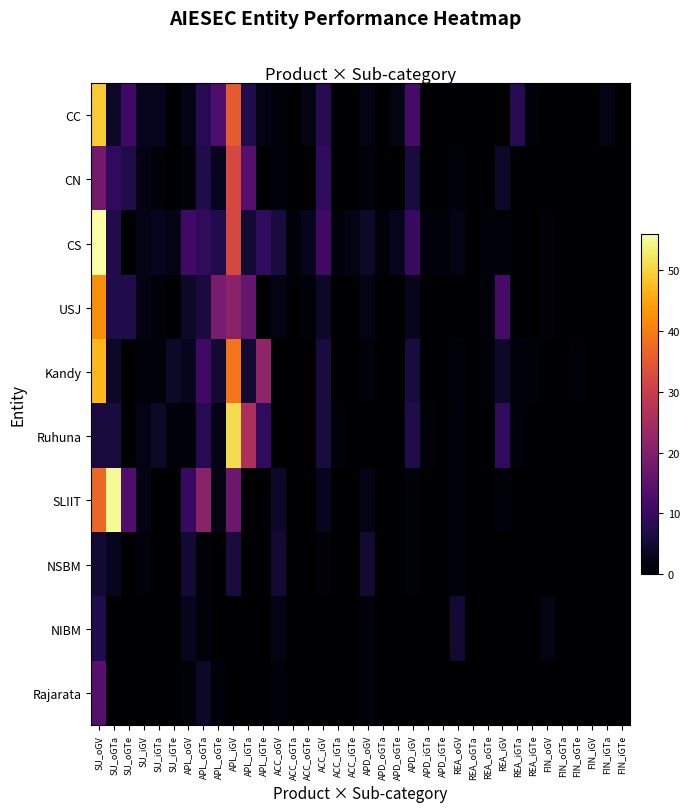

Reading right to left, list all the values displayed in this chart.

CC: FIN_iGTe=0	FIN_iGTa=2	FIN_iGV=0	FIN_oGTe=0	FIN_oGTa=0	FIN_oGV=0	REA_iGTe=1	REA_iGTa=8	REA_iGV=0	REA_oGTe=0	REA_oGTa=0	REA_oGV=0	APD_iGTe=0	APD_iGTa=0	APD_iGV=12	APD_oGTe=2	APD_oGTa=0	APD_oGV=2	ACC_iGTe=0	ACC_iGTa=0	ACC_iGV=8	ACC_oGTe=2	ACC_oGTa=0	ACC_oGV=1	APL_iGTe=2	APL_iGTa=7	APL_iGV=35	APL_oGTe=13	APL_oGTa=8	APL_oGV=2	SU_iGTe=0	SU_iGTa=3	SU_iGV=3	SU_oGTe=11	SU_oGTa=4	SU_oGV=49
CN: FIN_iGTe=0	FIN_iGTa=0	FIN_iGV=0	FIN_oGTe=0	FIN_oGTa=0	FIN_oGV=0	REA_iGTe=0	REA_iGTa=0	REA_iGV=4	REA_oGTe=0	REA_oGTa=0	REA_oGV=1	APD_iGTe=0	APD_iGTa=0	APD_iGV=6	APD_oGTe=0	APD_oGTa=0	APD_oGV=1	ACC_iGTe=0	ACC_iGTa=0	ACC_iGV=9	ACC_oGTe=0	ACC_oGTa=0	ACC_oGV=1	APL_iGTe=0	APL_iGTa=14	APL_iGV=32	APL_oGTe=3	APL_oGTa=7	APL_oGV=1	SU_iGTe=0	SU_iGTa=1	SU_iGV=2	SU_oGTe=7	SU_oGTa=9	SU_oGV=18
CS: FIN_iGTe=0	FIN_iGTa=0	FIN_iGV=0	FIN_oGTe=0	FIN_oGTa=0	FIN_oGV=1	REA_iGTe=0	REA_iGTa=0	REA_iGV=1	REA_oGTe=1	REA_oGTa=0	REA_oGV=2	APD_iGTe=1	APD_iGTa=1	APD_iGV=10	APD_oGTe=3	APD_oGTa=1	APD_oGV=4	ACC_iGTe=2	ACC_iGTa=1	ACC_iGV=11	ACC_oGTe=3	ACC_oGTa=1	ACC_oGV=6	APL_iGTe=9	APL_iGTa=5	APL_iGV=32	APL_oGTe=7	APL_oGTa=9	APL_oGV=11	SU_iGTe=2	SU_iGTa=3	SU_iGV=2	SU_oGTe=0	SU_oGTa=7	SU_oGV=56
USJ: FIN_iGTe=0	FIN_iGTa=0	FIN_iGV=0	FIN_oGTe=0	FIN_oGTa=0	FIN_oGV=1	REA_iGTe=0	REA_iGTa=0	REA_iGV=12	REA_oGTe=1	REA_oGTa=0	REA_oGV=0	APD_iGTe=0	APD_iGTa=0	APD_iGV=3	APD_oGTe=0	APD_oGTa=0	APD_oGV=2	ACC_iGTe=0	ACC_iGTa=0	ACC_iGV=4	ACC_oGTe=1	ACC_oGTa=0	ACC_oGV=2	APL_iGTe=0	APL_iGTa=16	APL_iGV=21	APL_oGTe=19	APL_oGTa=6	APL_oGV=4	SU_iGTe=0	SU_iGTa=1	SU_iGV=2	SU_oGTe=7	SU_oGTa=7	SU_oGV=42
Kandy: FIN_iGTe=0	FIN_iGTa=0	FIN_iGV=0	FIN_oGTe=1	FIN_oGTa=0	FIN_oGV=0	REA_iGTe=1	REA_iGTa=1	REA_iGV=4	REA_oGTe=1	REA_oGTa=0	REA_oGV=1	APD_iGTe=0	APD_iGTa=0	APD_iGV=6	APD_oGTe=0	APD_oGTa=0	APD_oGV=1	ACC_iGTe=0	ACC_iGTa=0	ACC_iGV=6	ACC_oGTe=0	ACC_oGTa=0	ACC_oGV=0	APL_iGTe=22	APL_iGTa=5	APL_iGV=39	APL_oGTe=5	APL_oGTa=11	APL_oGV=3	SU_iGTe=4	SU_iGTa=1	SU_iGV=1	SU_oGTe=0	SU_oGTa=4	SU_oGV=47
Ruhuna: FIN_iGTe=0	FIN_iGTa=0	FIN_iGV=0	FIN_oGTe=0	FIN_oGTa=0	FIN_oGV=0	REA_iGTe=0	REA_iGTa=1	REA_iGV=9	REA_oGTe=0	REA_oGTa=0	REA_oGV=1	APD_iGTe=0	APD_iGTa=1	APD_iGV=7	APD_oGTe=0	APD_oGTa=0	APD_oGV=0	ACC_iGTe=0	ACC_iGTa=1	ACC_iGV=6	ACC_oGTe=0	ACC_oGTa=0	ACC_oGV=0	APL_iGTe=9	APL_iGTa=26	APL_iGV=51	APL_oGTe=2	APL_oGTa=8	APL_oGV=1	SU_iGTe=1	SU_iGTa=4	SU_iGV=2	SU_oGTe=0	SU_oGTa=6	SU_oGV=6
SLIIT: FIN_iGTe=0	FIN_iGTa=0	FIN_iGV=0	FIN_oGTe=0	FIN_oGTa=0	FIN_oGV=0	REA_iGTe=0	REA_iGTa=0	REA_iGV=1	REA_oGTe=0	REA_oGTa=0	REA_oGV=1	APD_iGTe=0	APD_iGTa=0	APD_iGV=1	APD_oGTe=0	APD_oGTa=0	APD_oGV=2	ACC_iGTe=0	ACC_iGTa=0	ACC_iGV=3	ACC_oGTe=0	ACC_oGTa=0	ACC_oGV=4	APL_iGTe=0	APL_iGTa=0	APL_iGV=17	APL_oGTe=2	APL_oGTa=21	APL_oGV=10	SU_iGTe=0	SU_iGTa=0	SU_iGV=2	SU_oGTe=13	SU_oGTa=55	SU_oGV=37
NSBM: FIN_iGTe=0	FIN_iGTa=0	FIN_iGV=0	FIN_oGTe=0	FIN_oGTa=0	FIN_oGV=0	REA_iGTe=0	REA_iGTa=0	REA_iGV=0	REA_oGTe=0	REA_oGTa=0	REA_oGV=1	APD_iGTe=0	APD_iGTa=0	APD_iGV=1	APD_oGTe=0	APD_oGTa=0	APD_oGV=5	ACC_iGTe=0	ACC_iGTa=0	ACC_iGV=1	ACC_oGTe=0	ACC_oGTa=0	ACC_oGV=5	APL_iGTe=0	APL_iGTa=0	APL_iGV=6	APL_oGTe=0	APL_oGTa=1	APL_oGV=5	SU_iGTe=0	SU_iGTa=0	SU_iGV=1	SU_oGTe=0	SU_oGTa=3	SU_oGV=5
NIBM: FIN_iGTe=0	FIN_iGTa=0	FIN_iGV=0	FIN_oGTe=0	FIN_oGTa=0	FIN_oGV=2	REA_iGTe=0	REA_iGTa=0	REA_iGV=0	REA_oGTe=0	REA_oGTa=0	REA_oGV=5	APD_iGTe=0	APD_iGTa=0	APD_iGV=0	APD_oGTe=0	APD_oGTa=0	APD_oGV=1	ACC_iGTe=0	ACC_iGTa=0	ACC_iGV=0	ACC_oGTe=0	ACC_oGTa=0	ACC_oGV=2	APL_iGTe=0	APL_iGTa=0	APL_iGV=0	APL_oGTe=0	APL_oGTa=1	APL_oGV=3	SU_iGTe=0	SU_iGTa=0	SU_iGV=0	SU_oGTe=0	SU_oGTa=0	SU_oGV=7
Rajarata: FIN_iGTe=0	FIN_iGTa=0	FIN_iGV=0	FIN_oGTe=0	FIN_oGTa=0	FIN_oGV=0	REA_iGTe=0	REA_iGTa=0	REA_iGV=0	REA_oGTe=0	REA_oGTa=0	REA_oGV=0	APD_iGTe=0	APD_iGTa=0	APD_iGV=0	APD_oGTe=0	APD_oGTa=0	APD_oGV=1	ACC_iGTe=0	ACC_iGTa=0	ACC_iGV=0	ACC_oGTe=0	ACC_oGTa=0	ACC_oGV=1	APL_iGTe=0	APL_iGTa=0	APL_iGV=0	APL_oGTe=1	APL_oGTa=4	APL_oGV=1	SU_iGTe=0	SU_iGTa=0	SU_iGV=0	SU_oGTe=0	SU_oGTa=0	SU_oGV=14